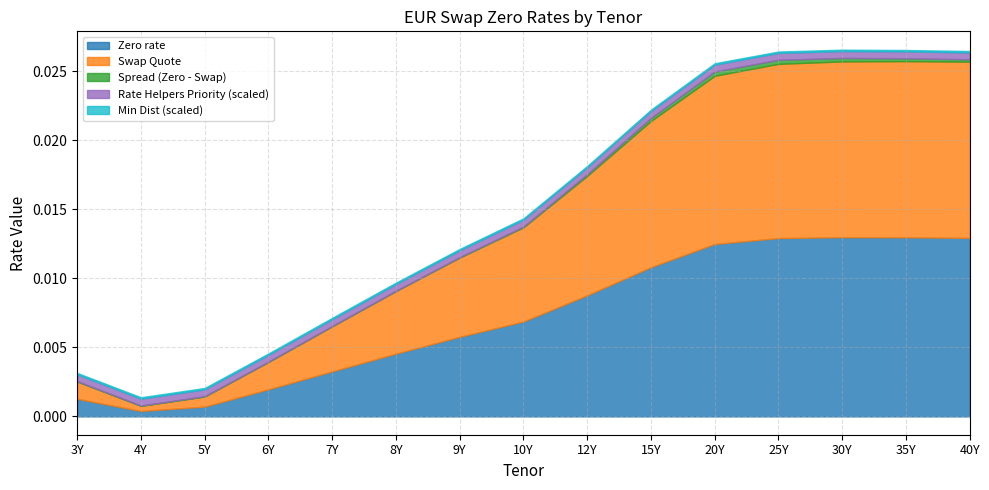

How many series are shown in this chart?

6